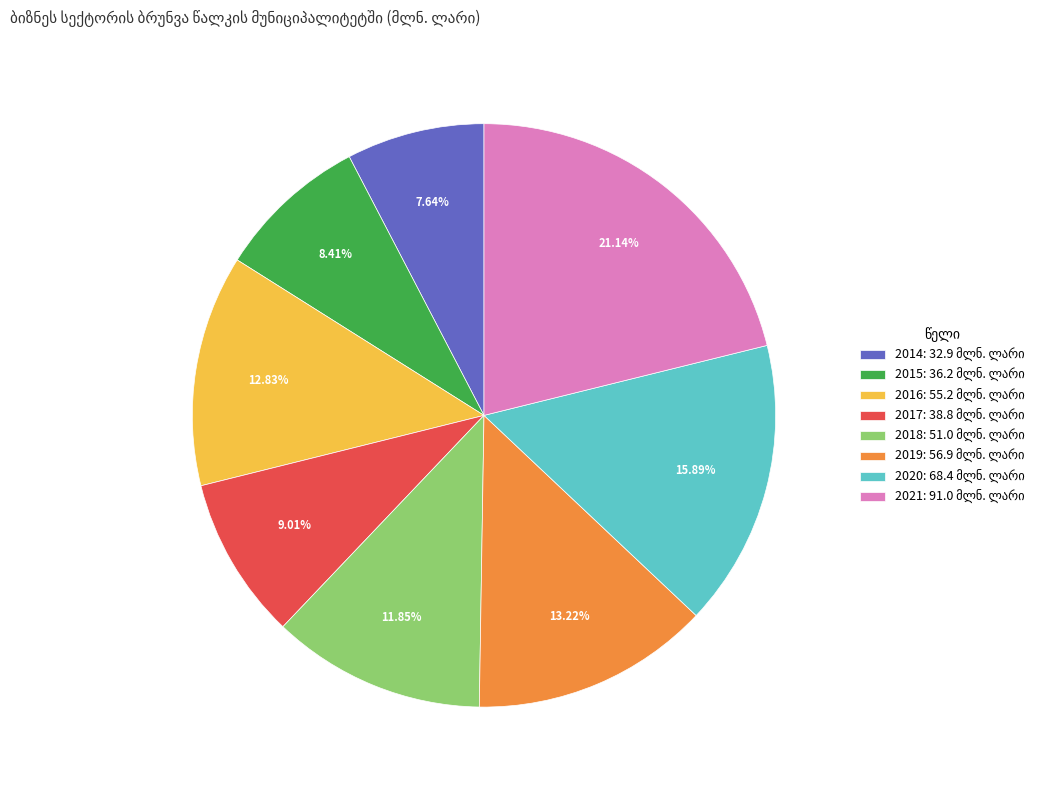

What percentage is the 2015 slice, to the nearest percent?

8%